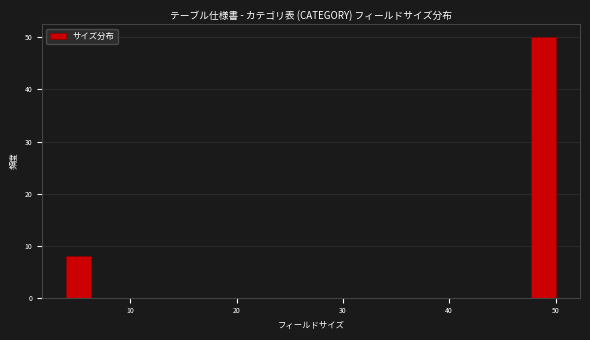

Read against the x-axis, roughly where is the centre of the tallest bar?

49